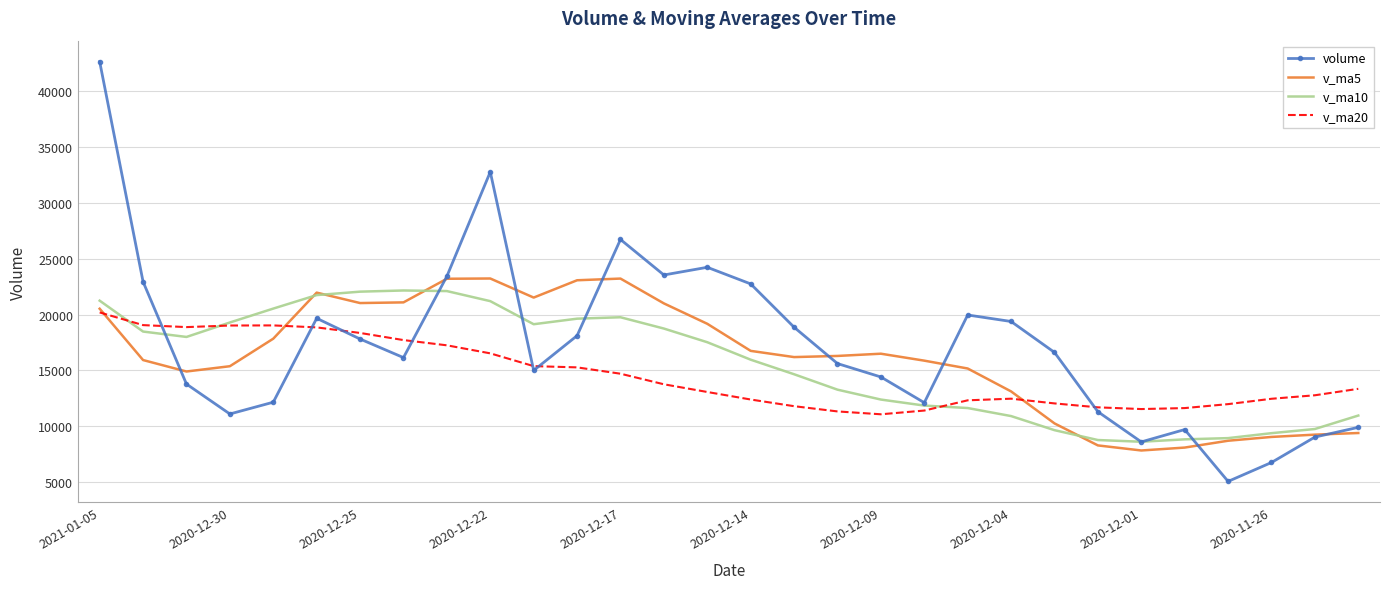

Which series has the widest spread of values?

volume